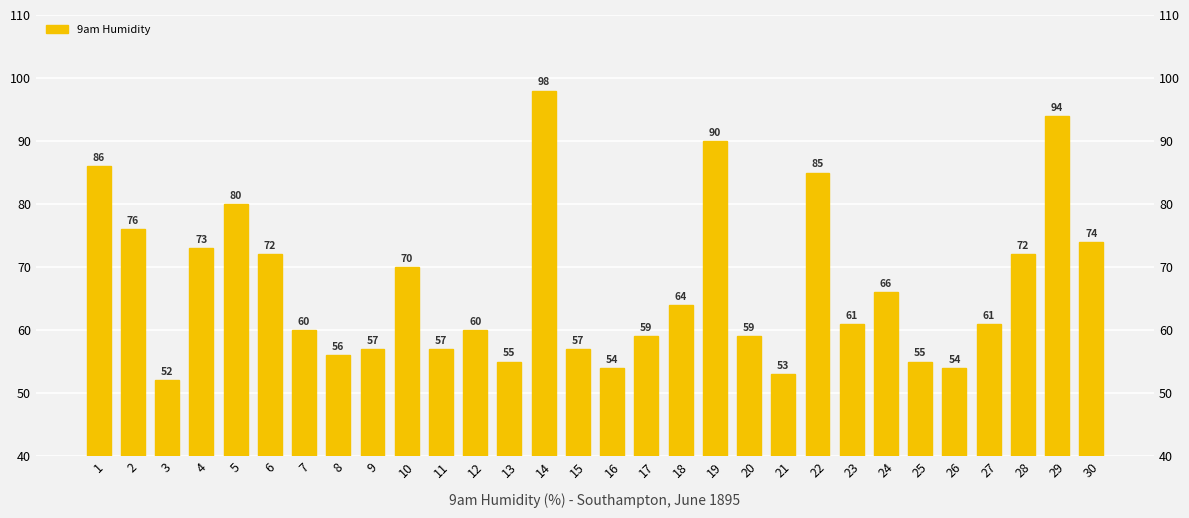

What is the ratio of the value at 15 to the value at 27?

0.9